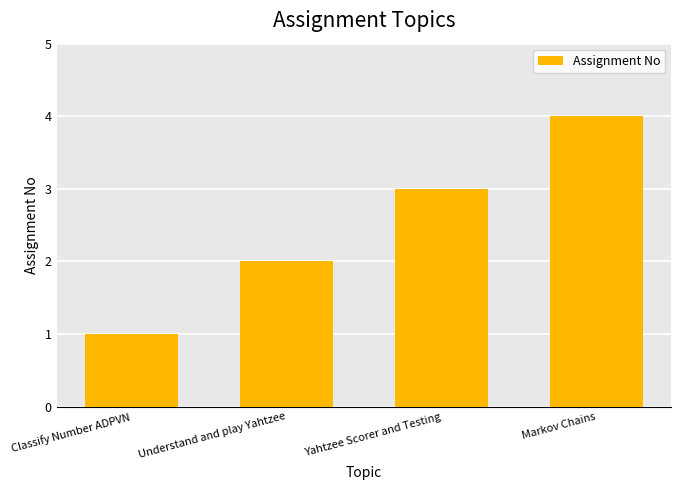

List the labels in order of value, smallest first.

Classify Number ADPVN, Understand and play Yahtzee, Yahtzee Scorer and Testing, Markov Chains